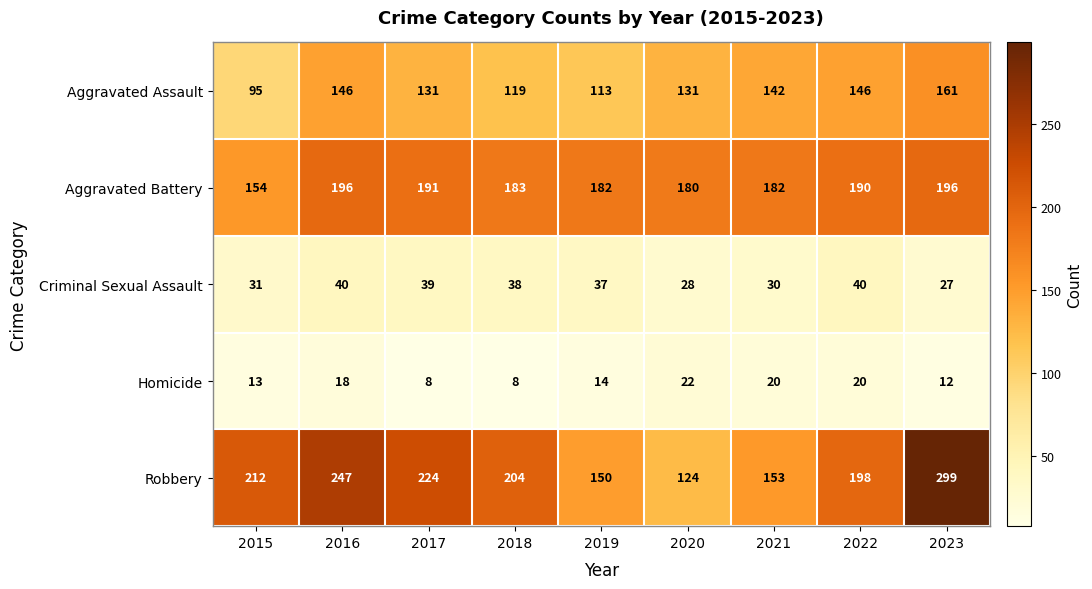

At 2020, list the series in order from smallest to largest.

Homicide, Criminal Sexual Assault, Robbery, Aggravated Assault, Aggravated Battery